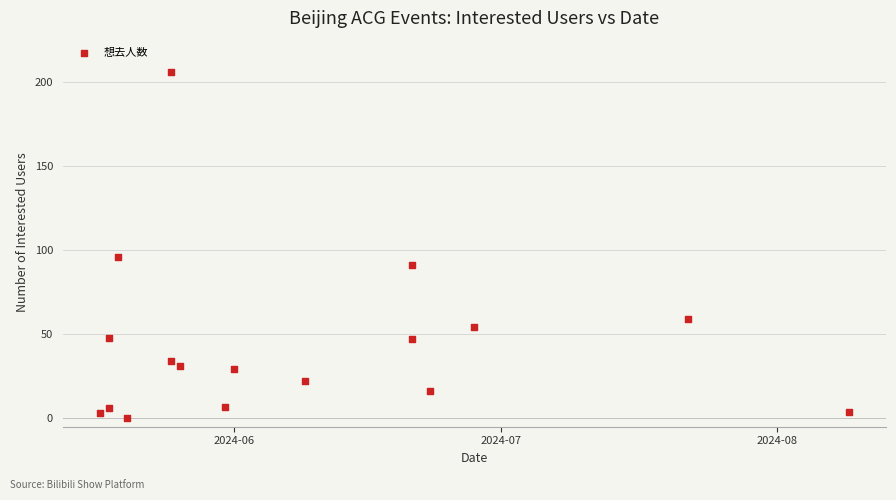

What Y value in the scatter plot is closest to 103?

96